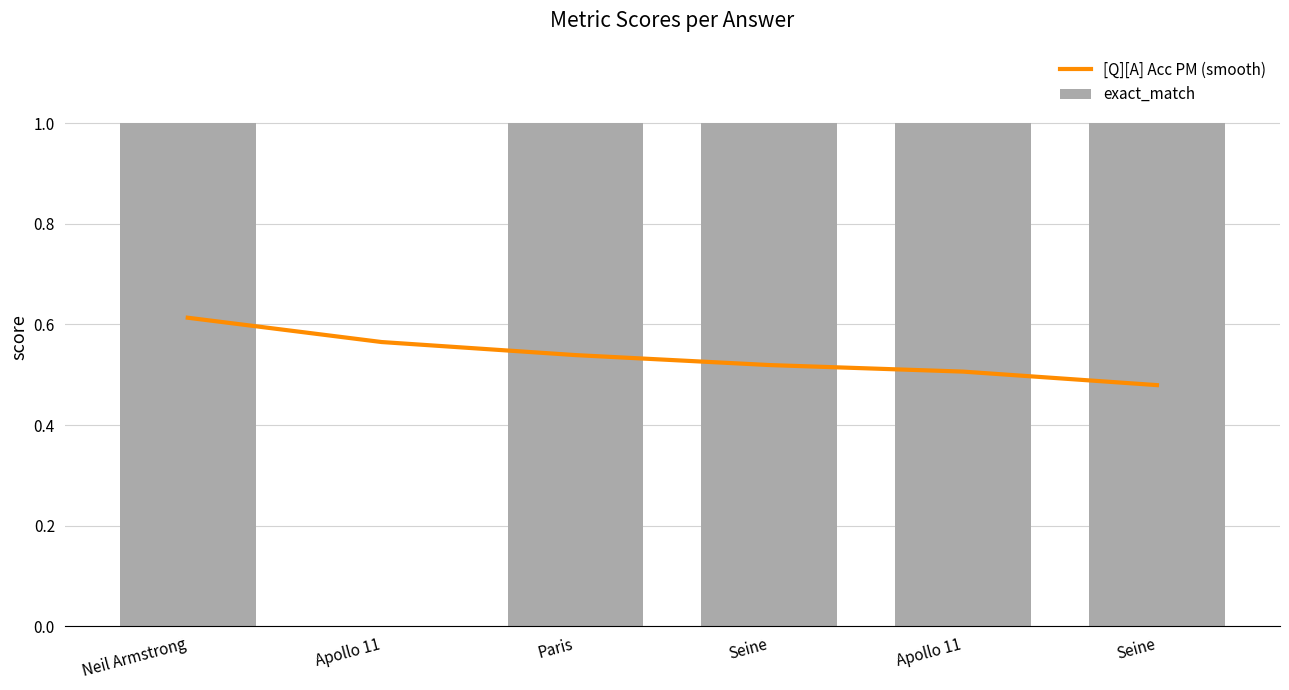

What is the difference between the maximum and minimum values in the [Q][A] Acc PM (smooth) series?

0.1